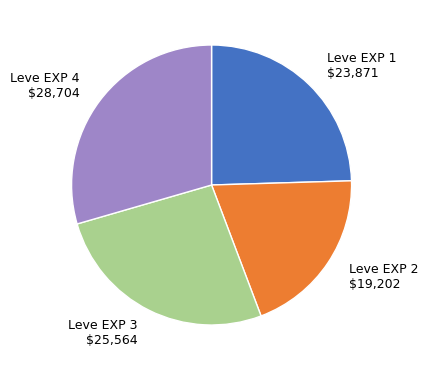

How many slices are in this pie chart?

4